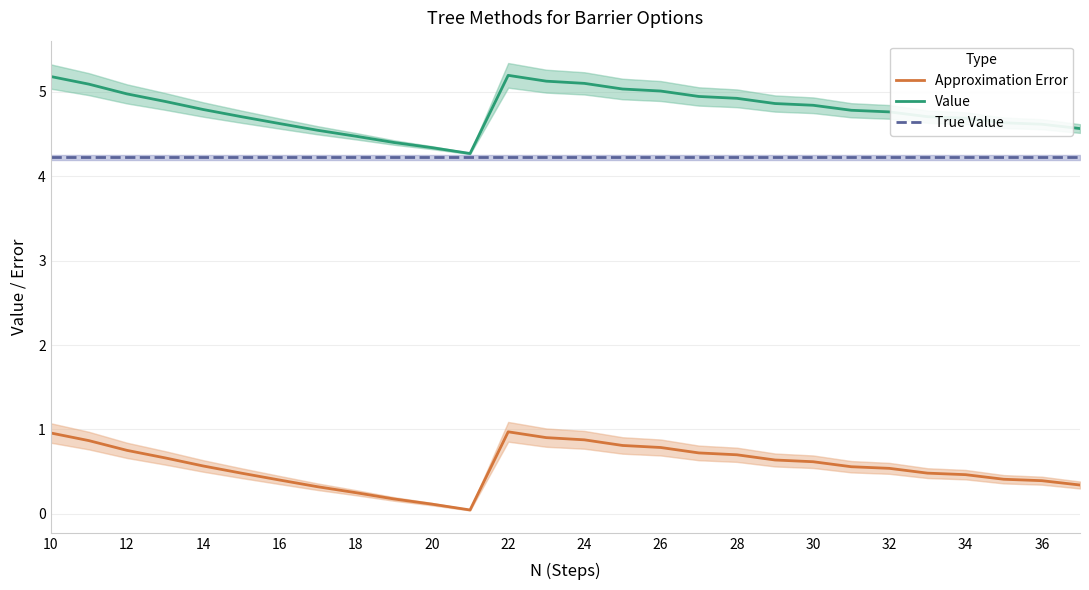

The value of True Value at 36 is 4.2. True or false?

True